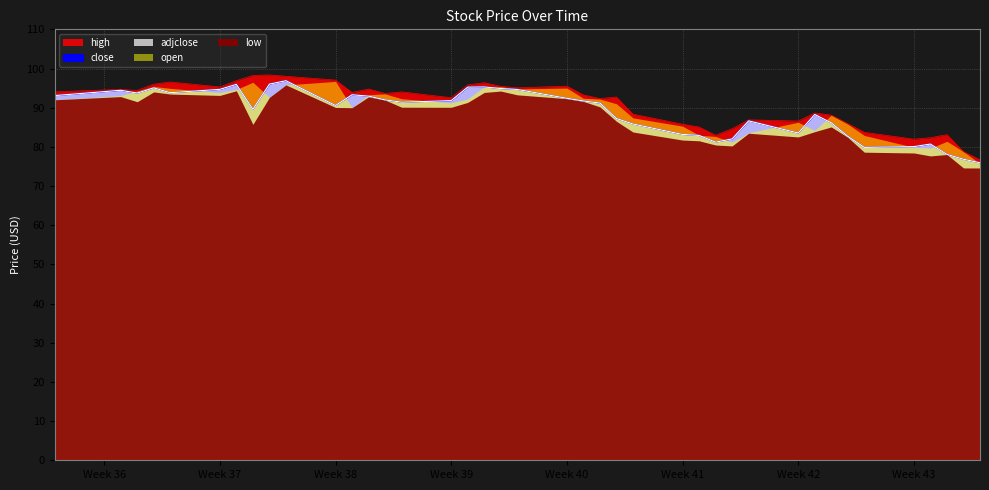

Which has a higher value, 2018-09-20 or 2018-10-03?

2018-09-20